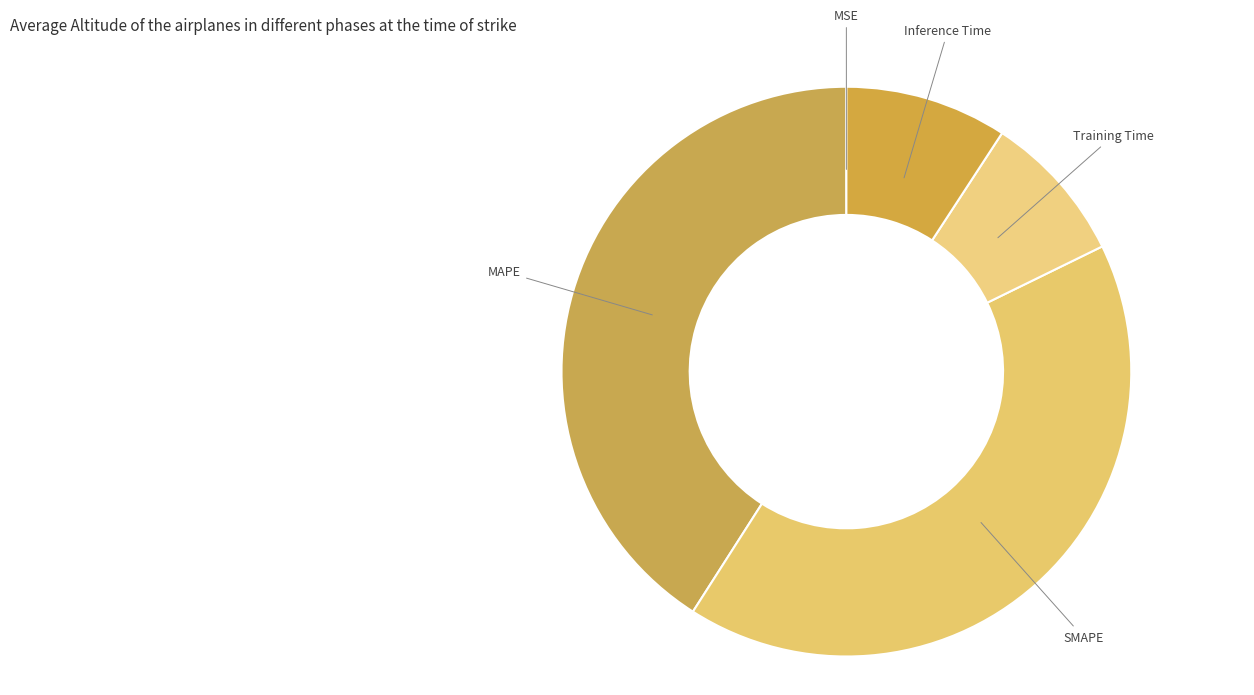

Is there any slice that represents more than half of the pie?

No